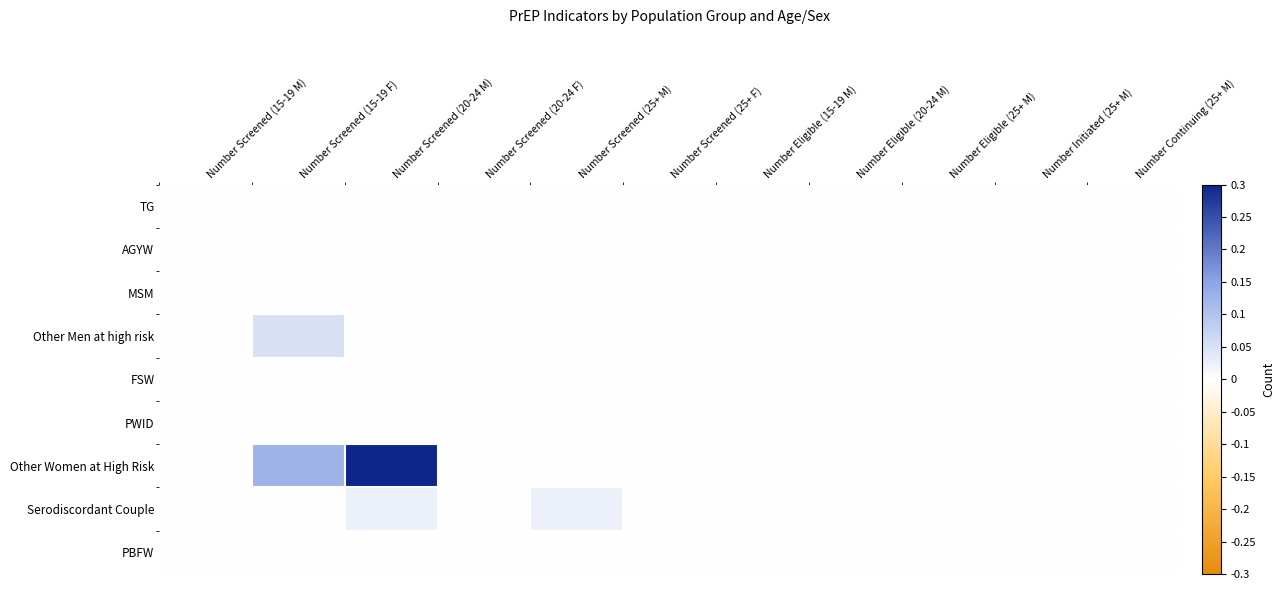

Rank the series at Number Eligible (25+ M) from lowest to highest value.

TG, AGYW, MSM, Other Men at high risk, FSW, PWID, Other Women at High Risk, Serodiscordant Couple, PBFW